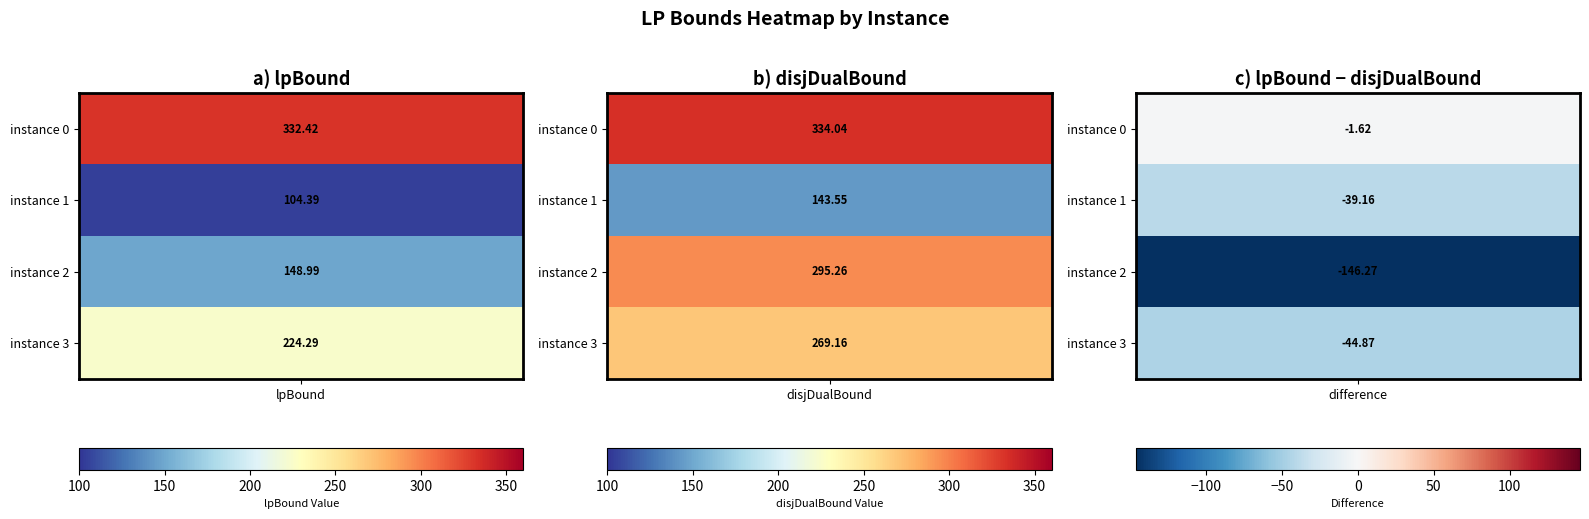

What is the highest value of the 1 series?

104.4